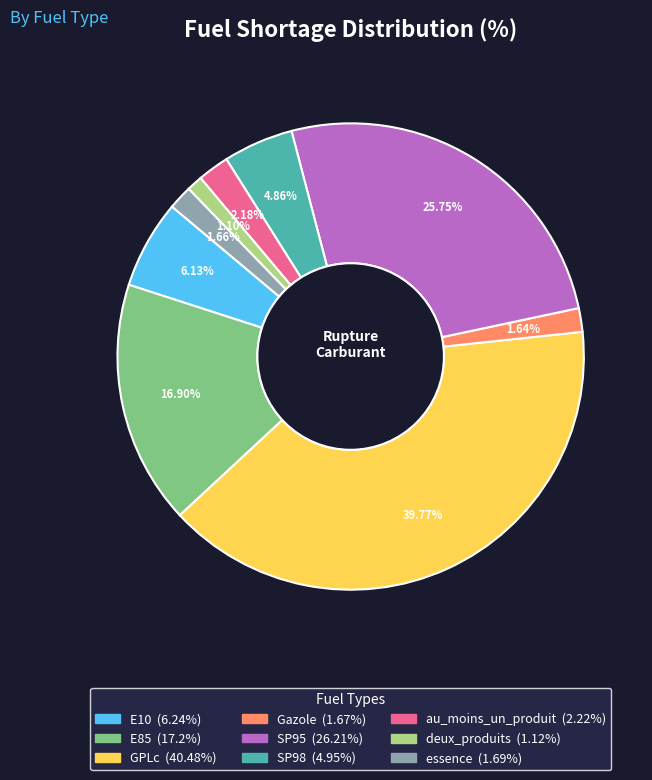

Is there a majority slice in this chart?

No